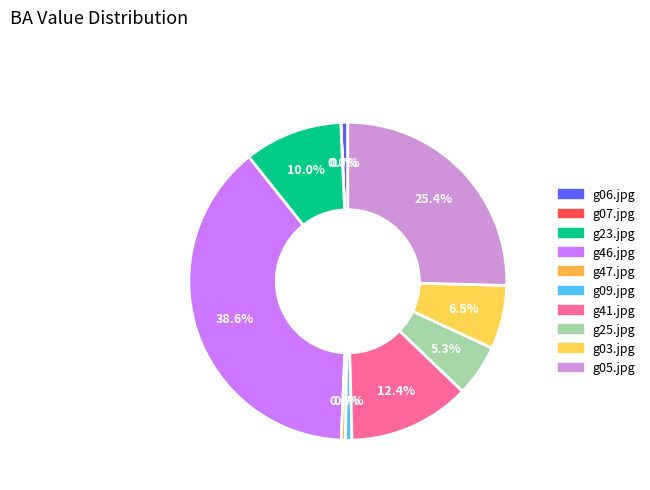

How many segments does this pie chart have?

10